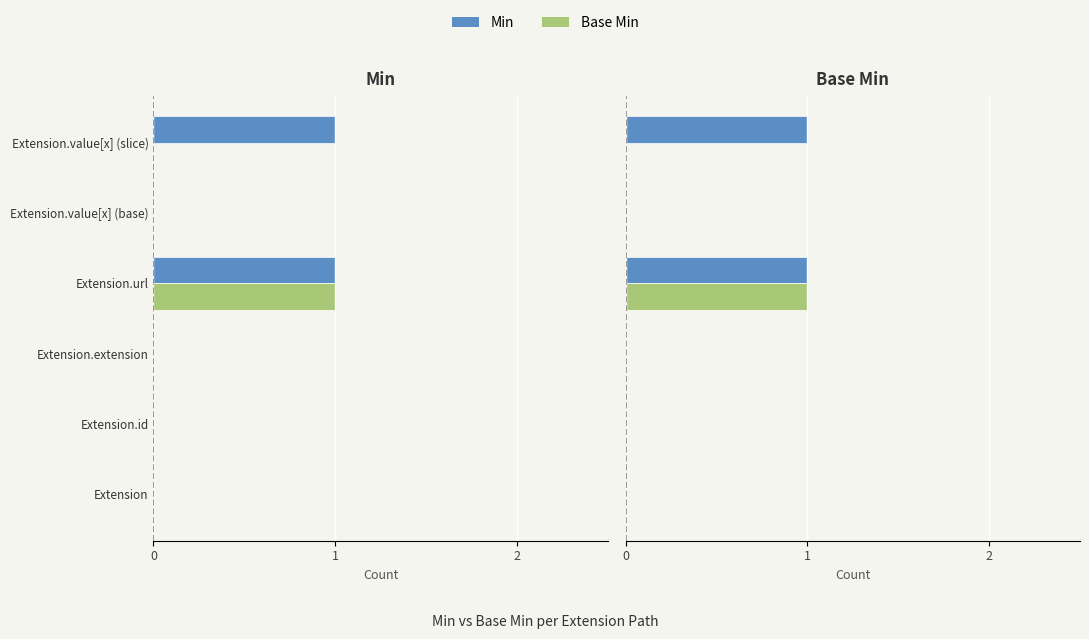

What is the sum of all Min values?

2